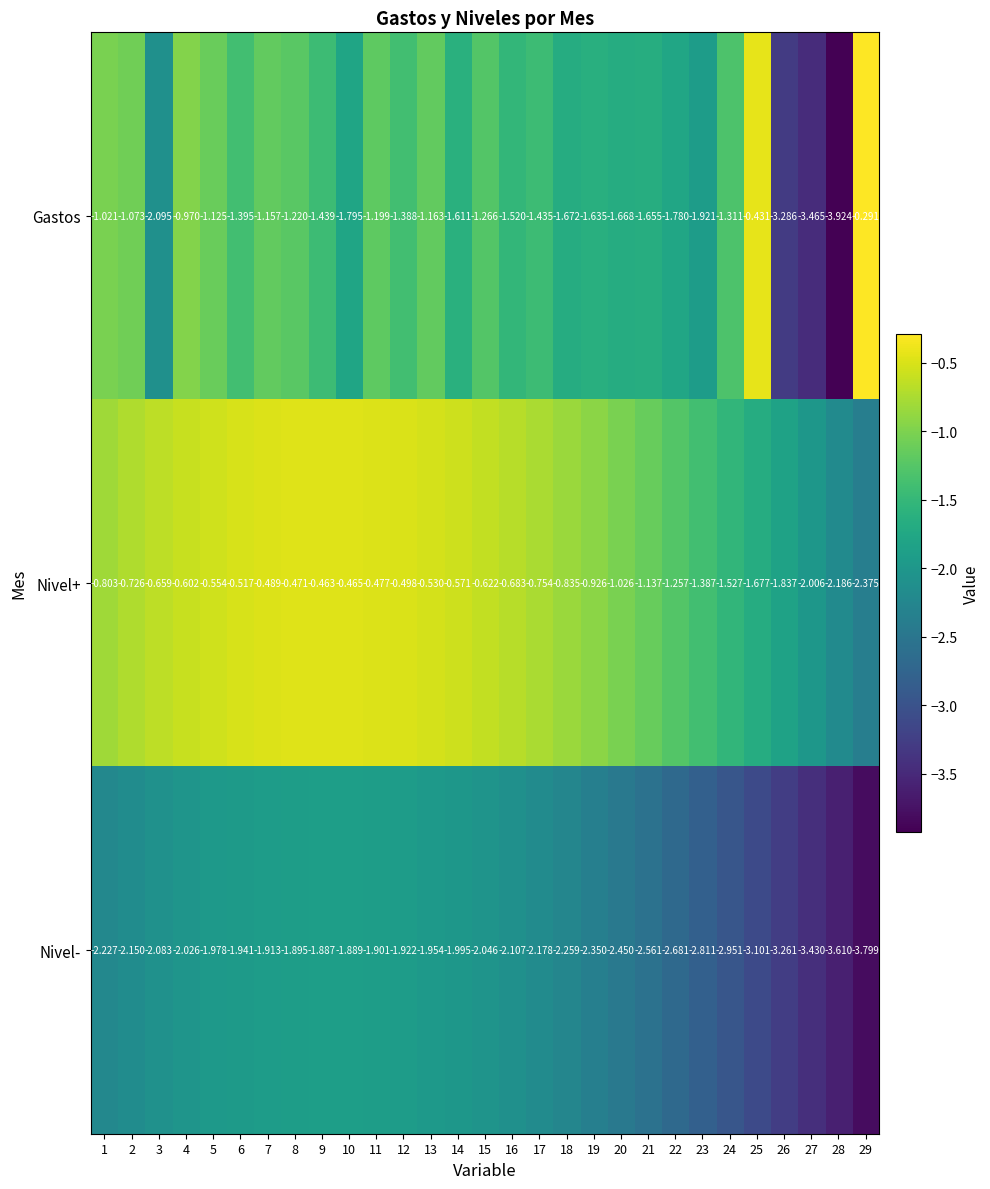

List the series in order of their peak value, highest first.

Gastos, Nivel+, Nivel-